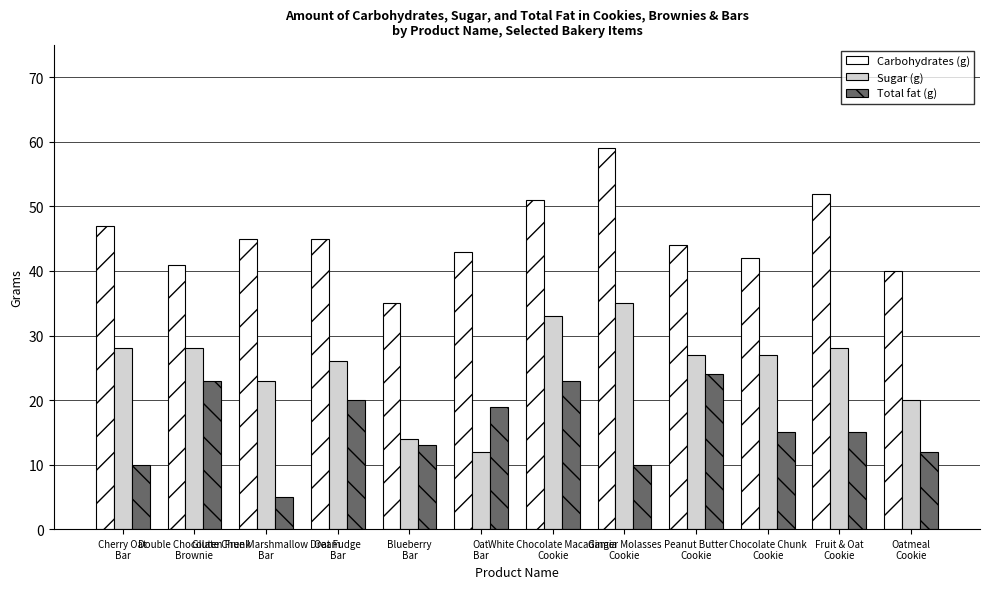

Which series has the widest spread of values?

Carbohydrates (g)